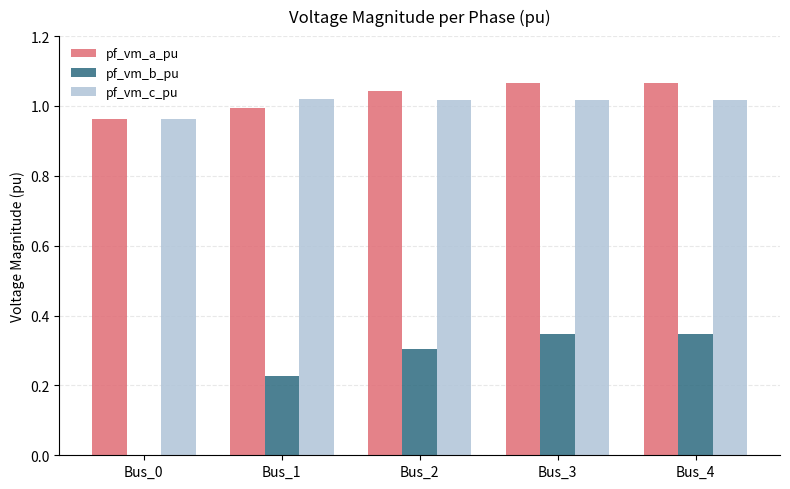

What is the sum of all pf_vm_a_pu values?

5.1